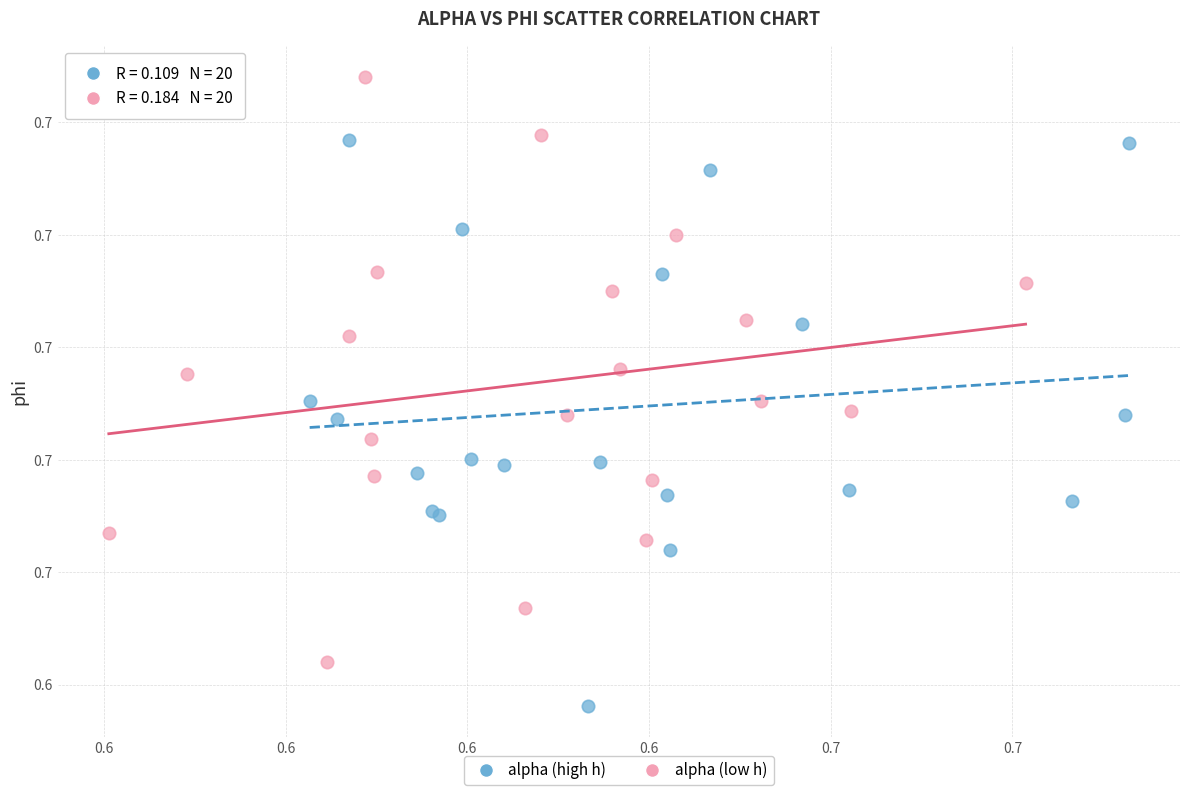

Which series has the widest spread of Y values?

alpha (low h)